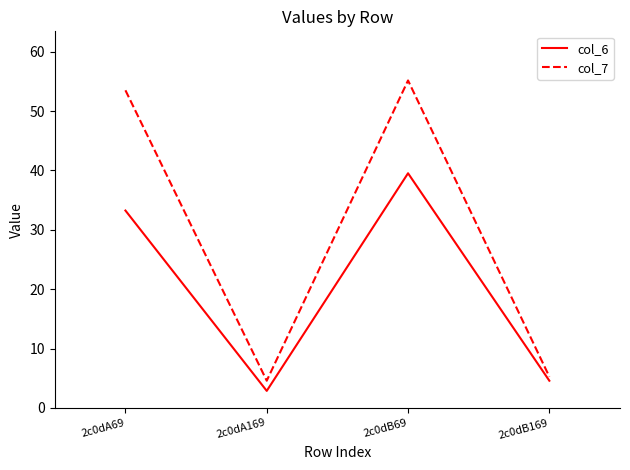

What is the average value of the col_7 series?

29.6